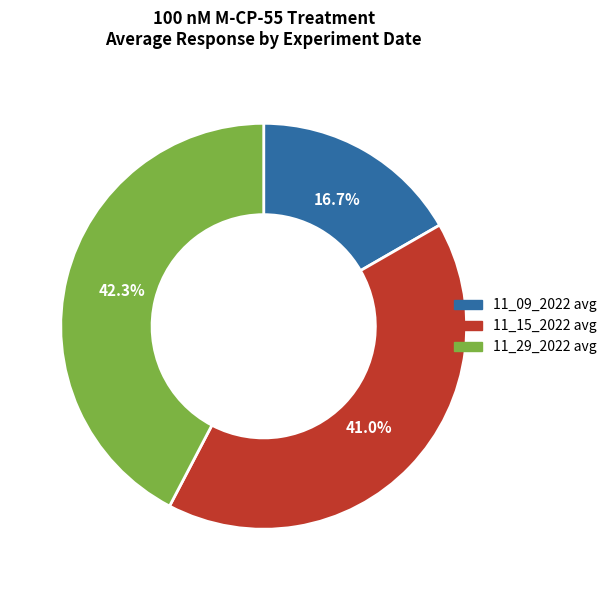

What percentage is the 11_29_2022 avg slice, to the nearest percent?

42%